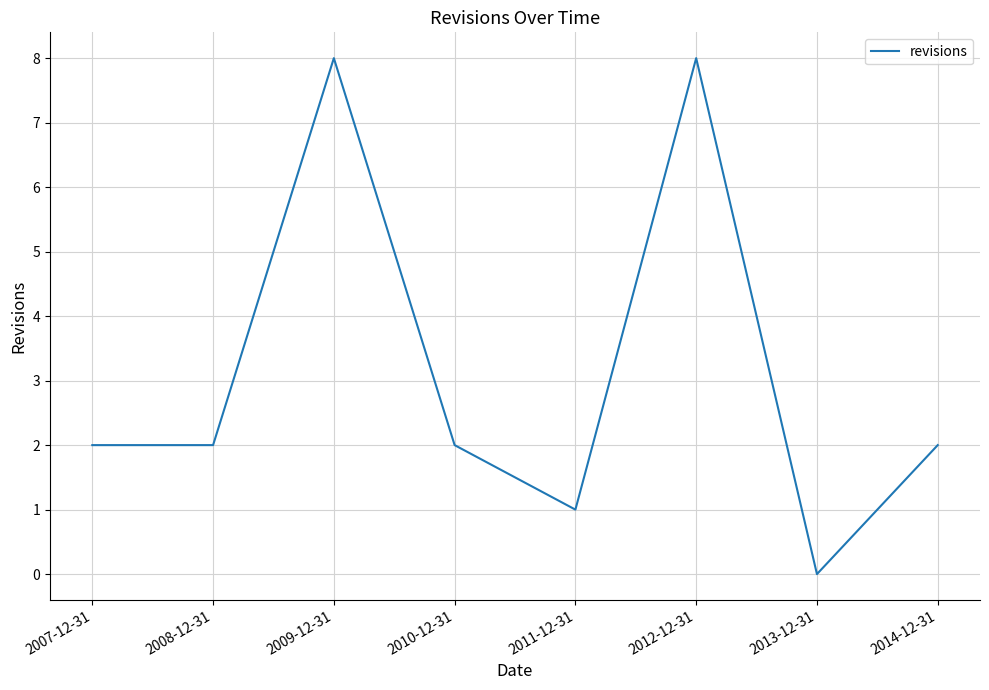

Approximately how many times larger is the value at 2012-12-31 compared to 2010-12-31?

4.0